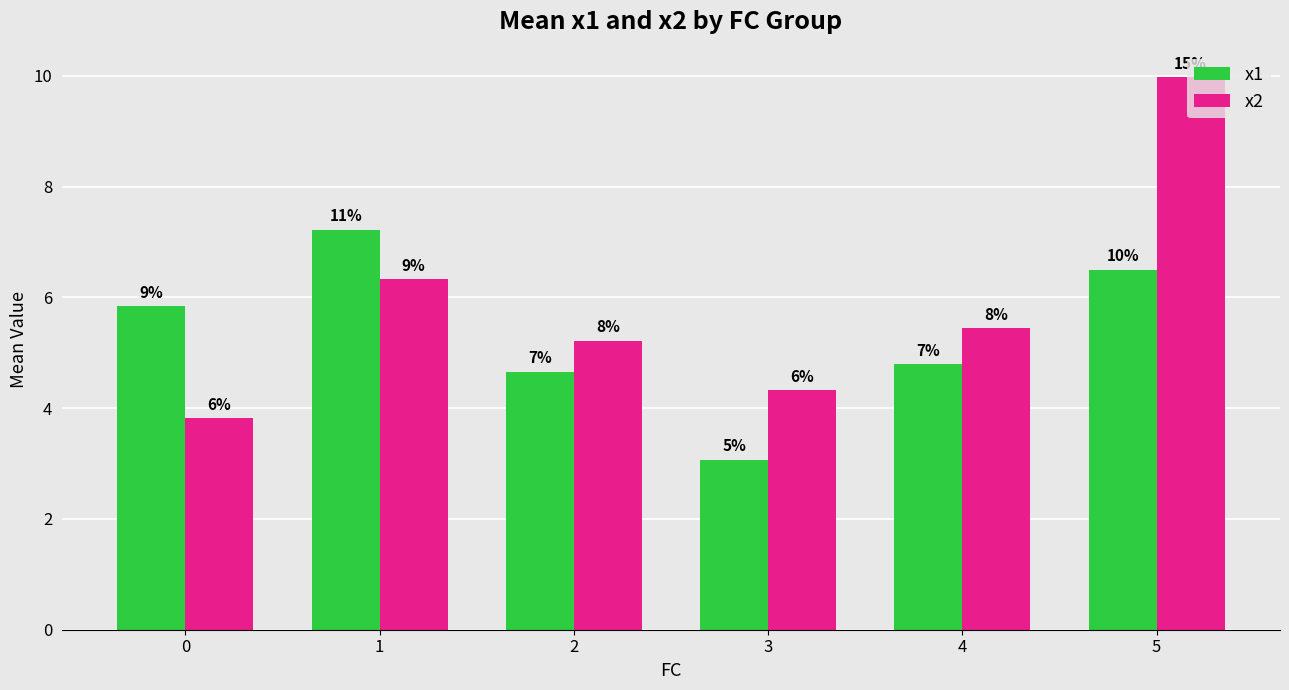

Which series has the widest spread of values?

x2